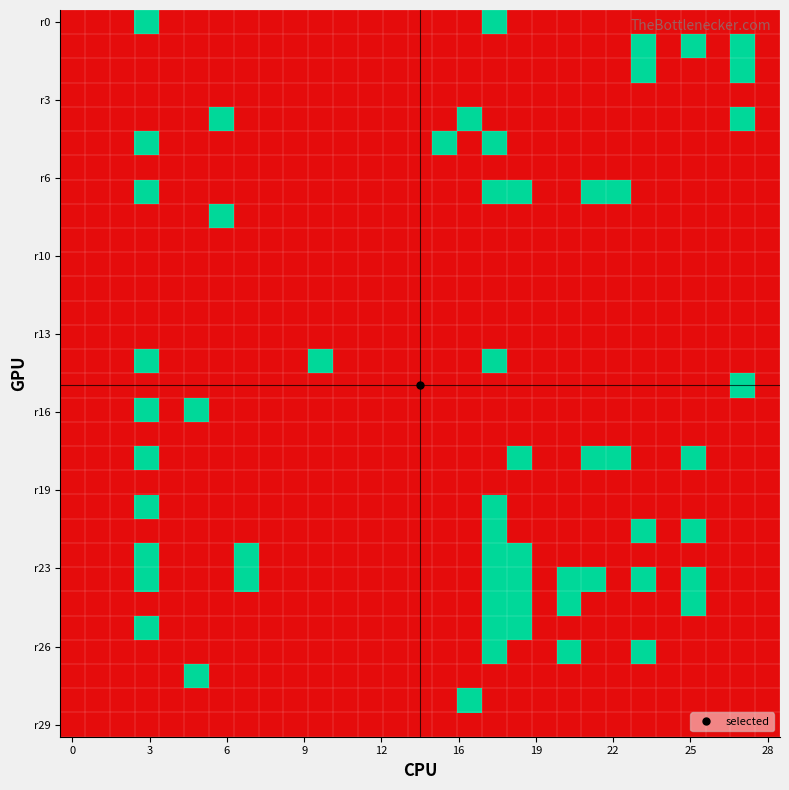

Which series has the largest range (max minus min)?

r0